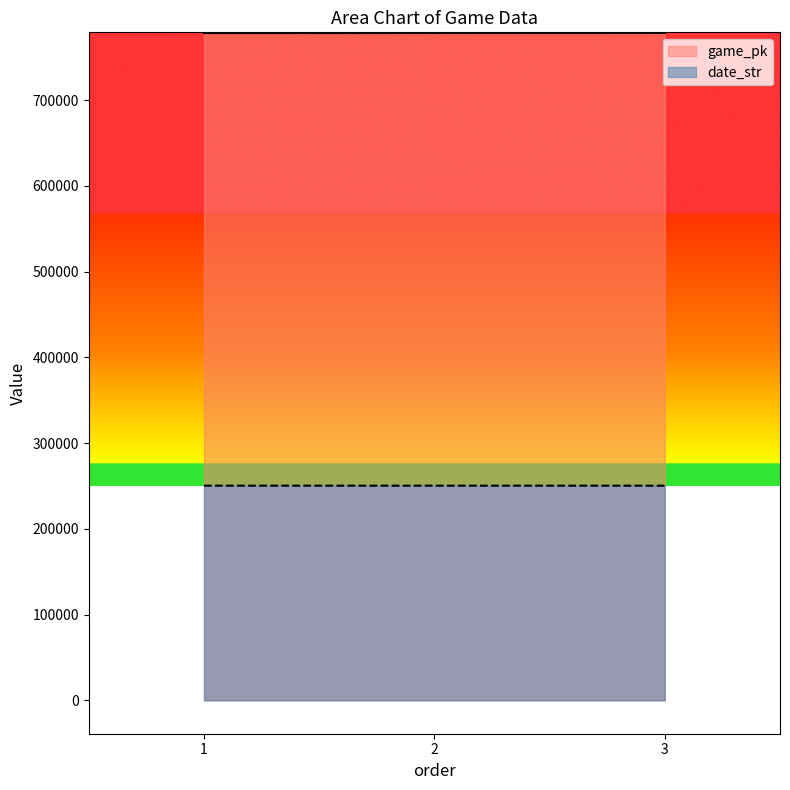

Between 1 and 2, which series saw the biggest shift?

game_pk